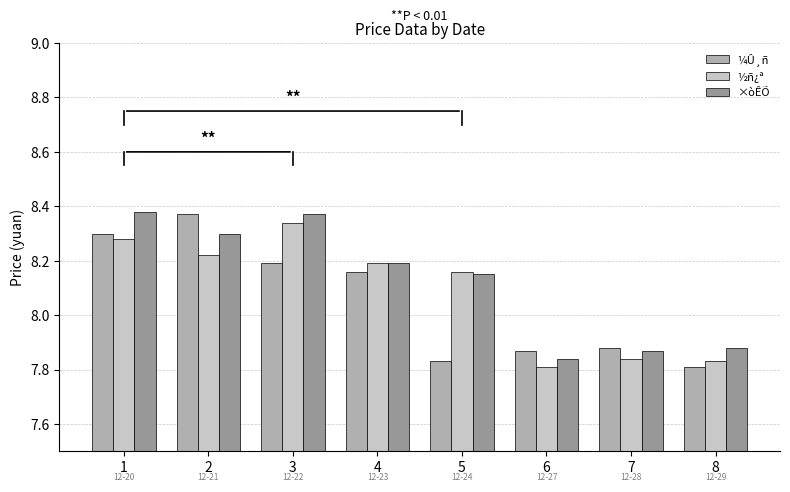

Is it true that ½ñ¿ª equals 13.7 at 4?

False